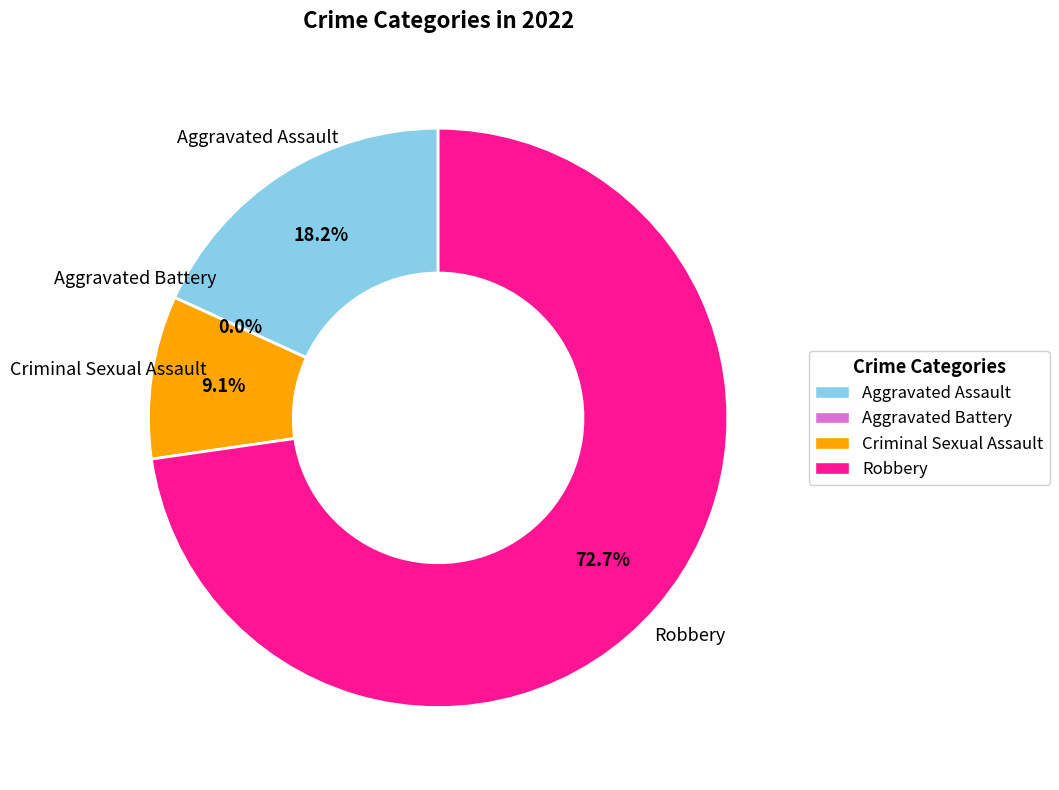

How many segments does this pie chart have?

4